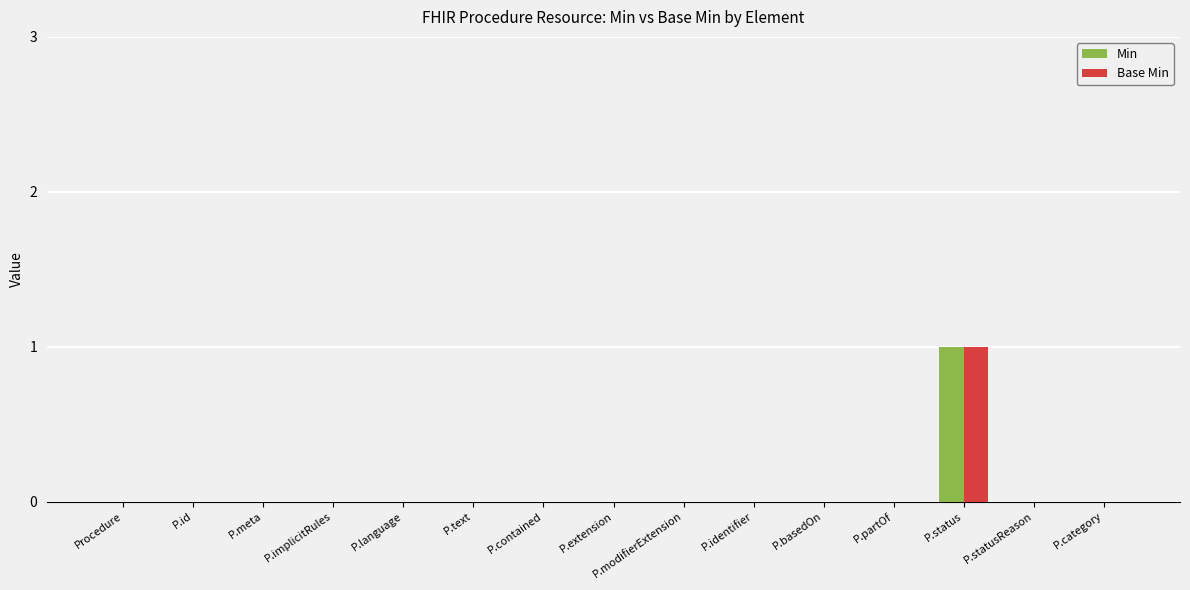

Is it true that Base Min equals -1 at Procedure?

False